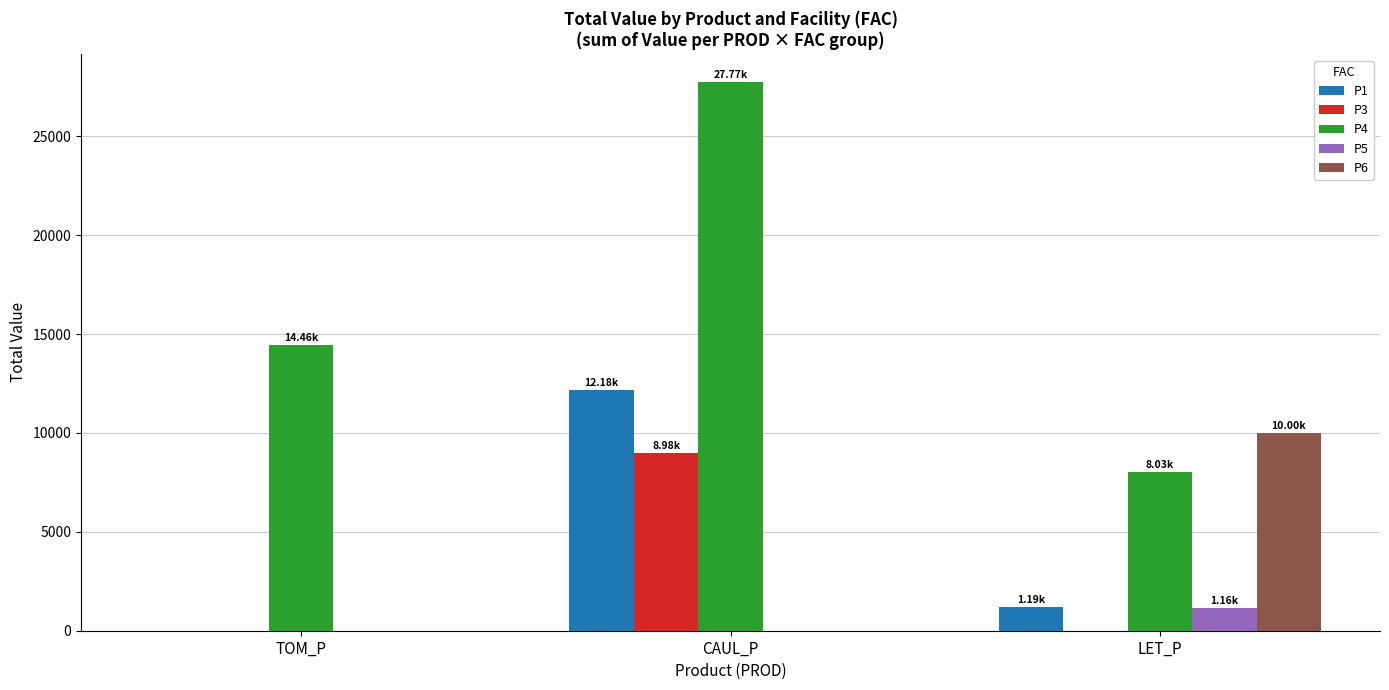

Between TOM_P and LET_P, which series saw the biggest shift?

P6